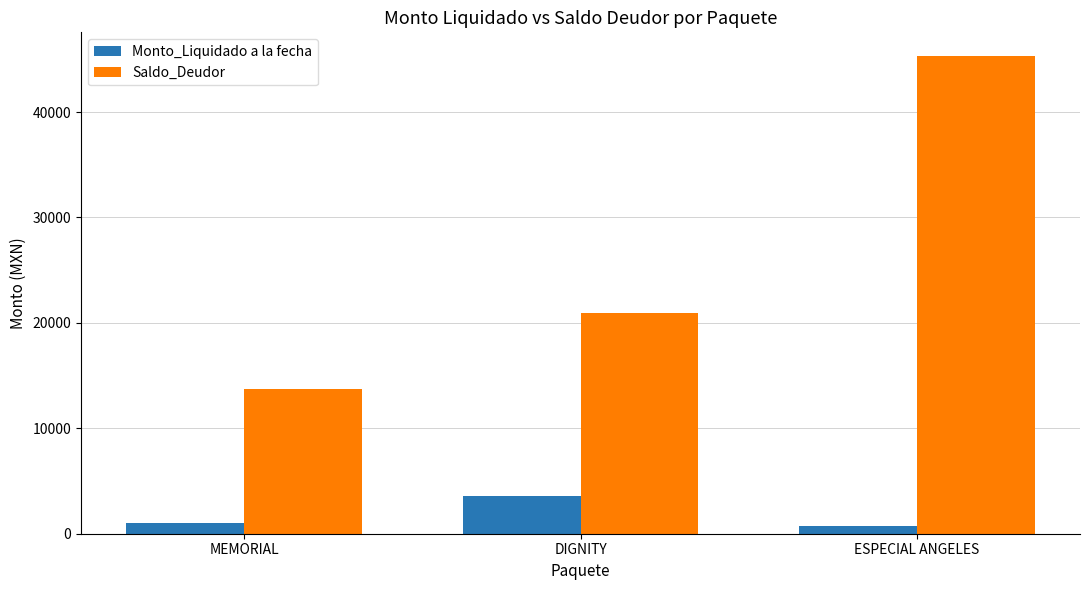

At MEMORIAL, list the series in order from largest to smallest.

Saldo_Deudor, Monto_Liquidado a la fecha